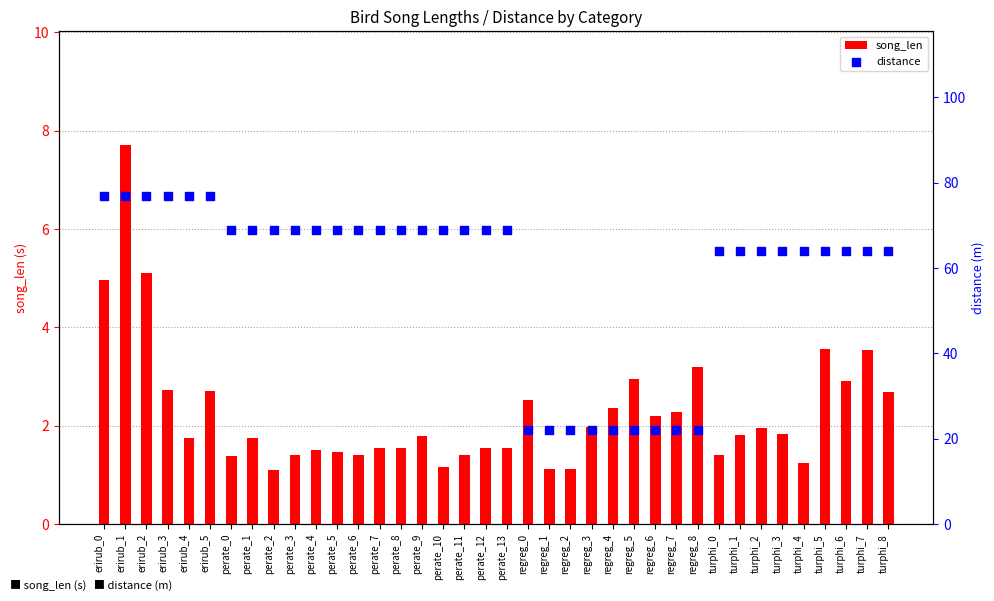

Which series contains the highest Y value?

distance